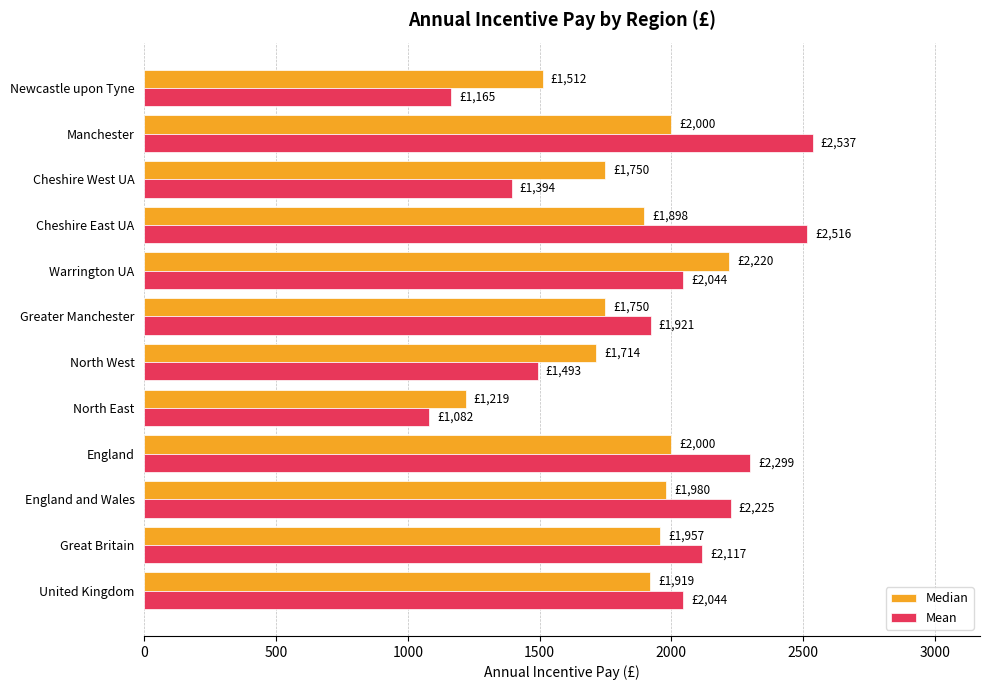

At which category is the sum across all series the highest?

Manchester